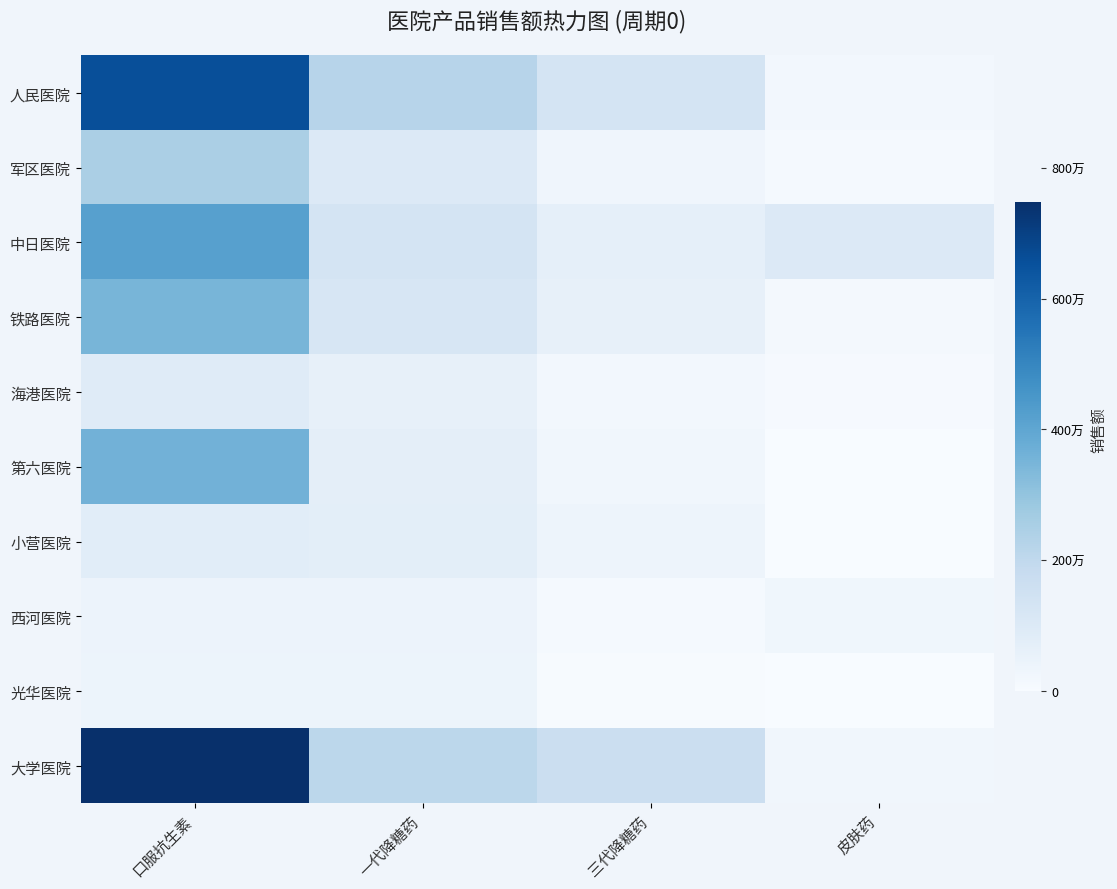

What is the difference between the highest and lowest values at 三代降糖药?

1610000.0